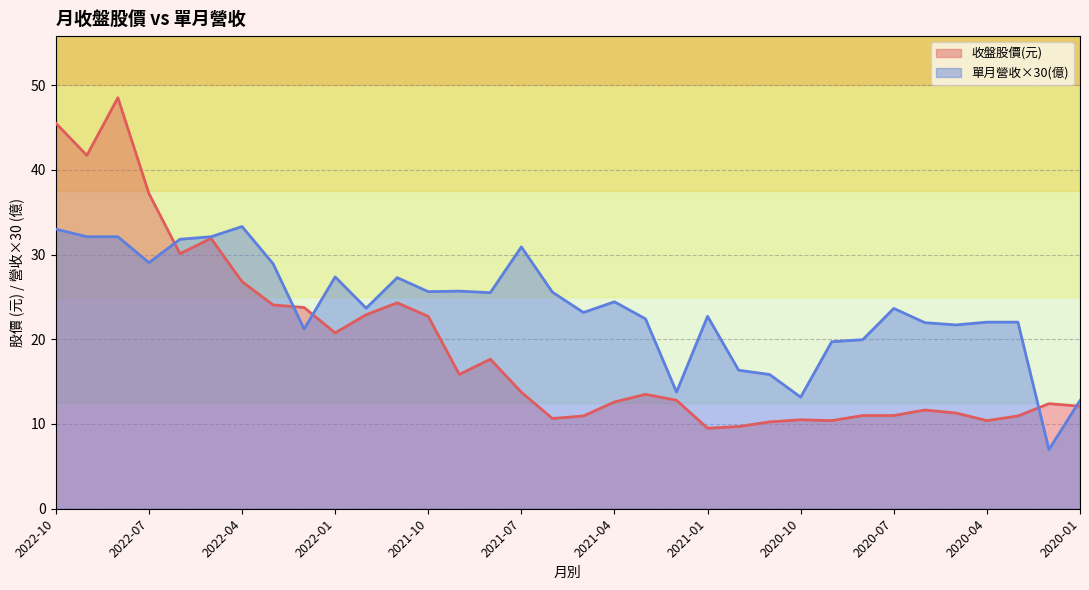

Which label corresponds to the smallest value in the chart?

2020-02